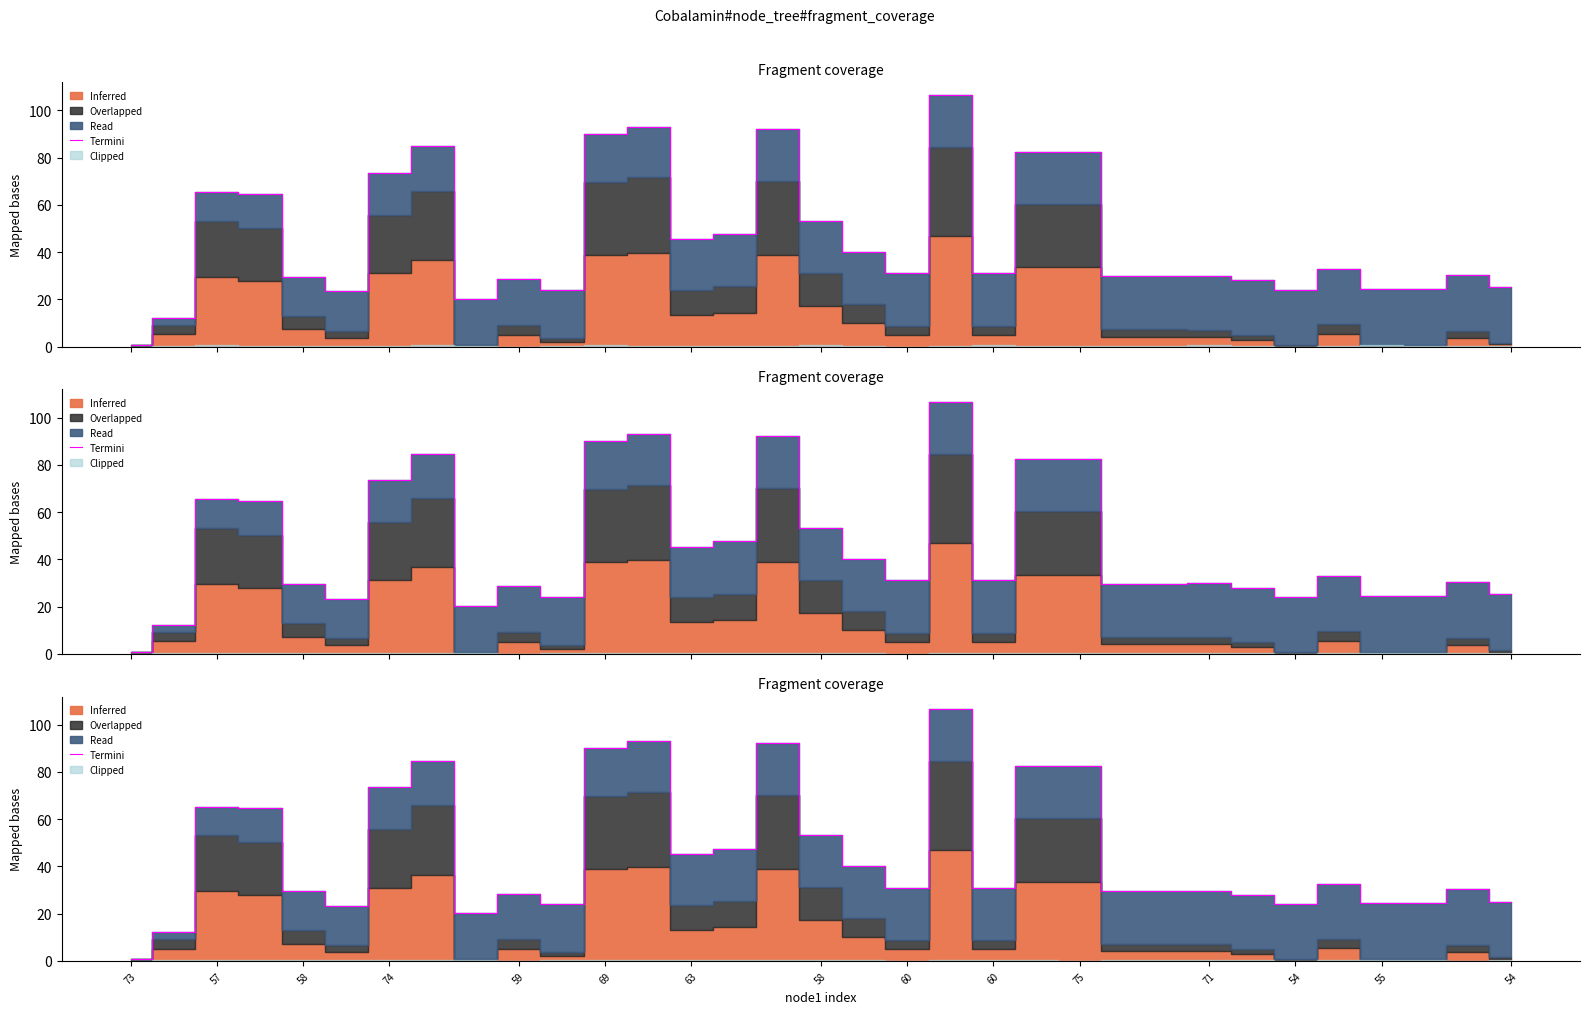

True or false: the data shows 40.3 at 17.

True